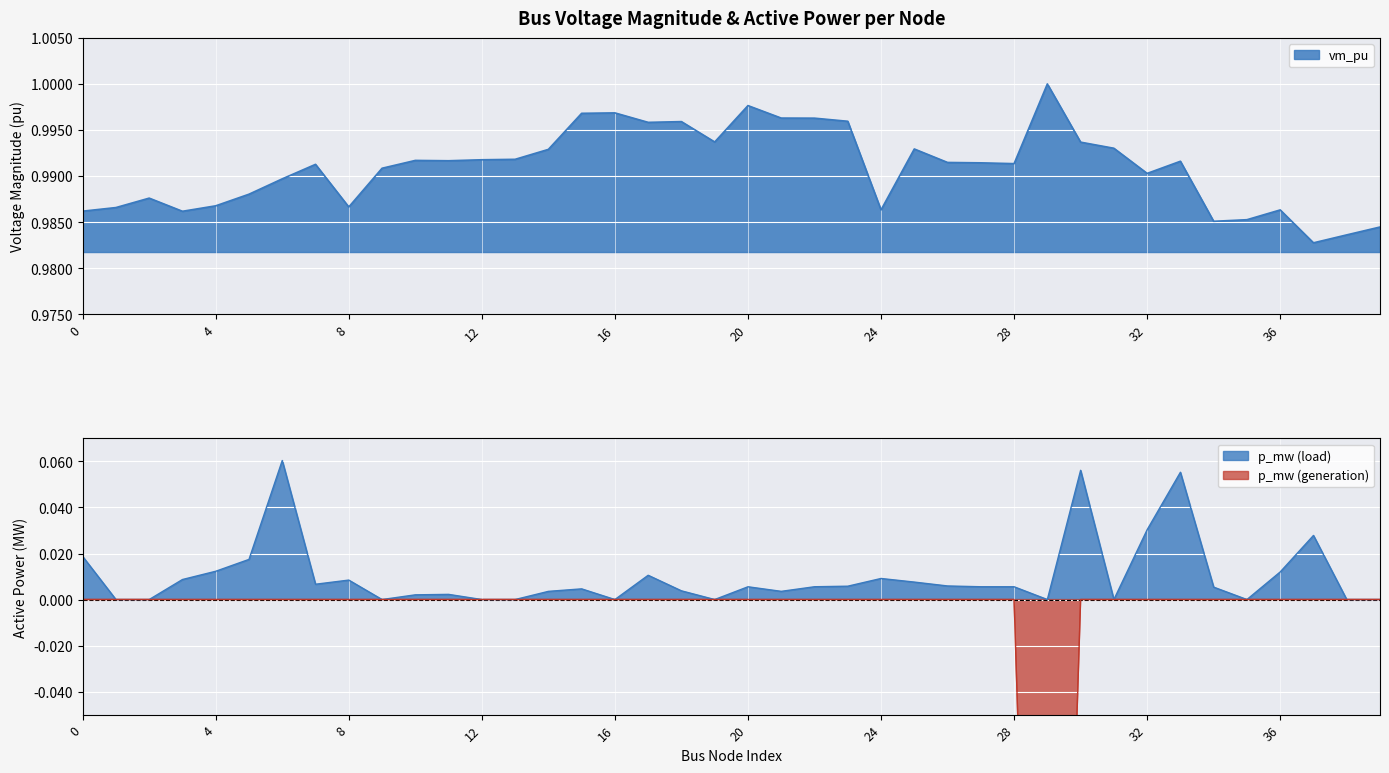

How many points are lower than both their immediate neighbors (excluding endpoints)?

10